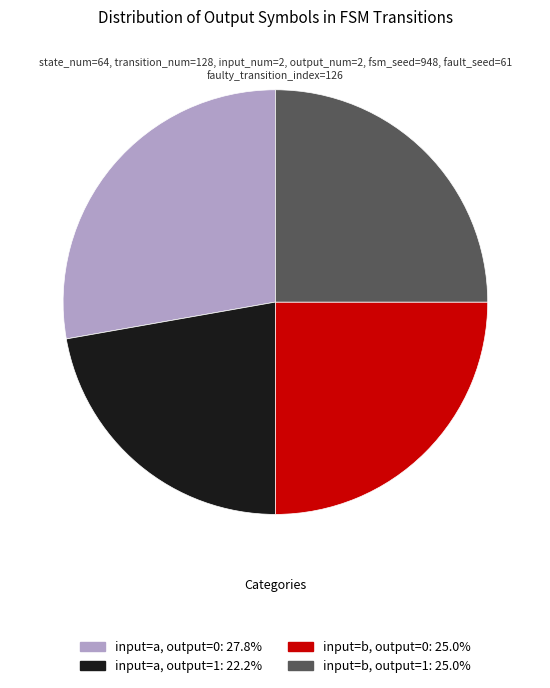

Is there a majority slice in this chart?

No